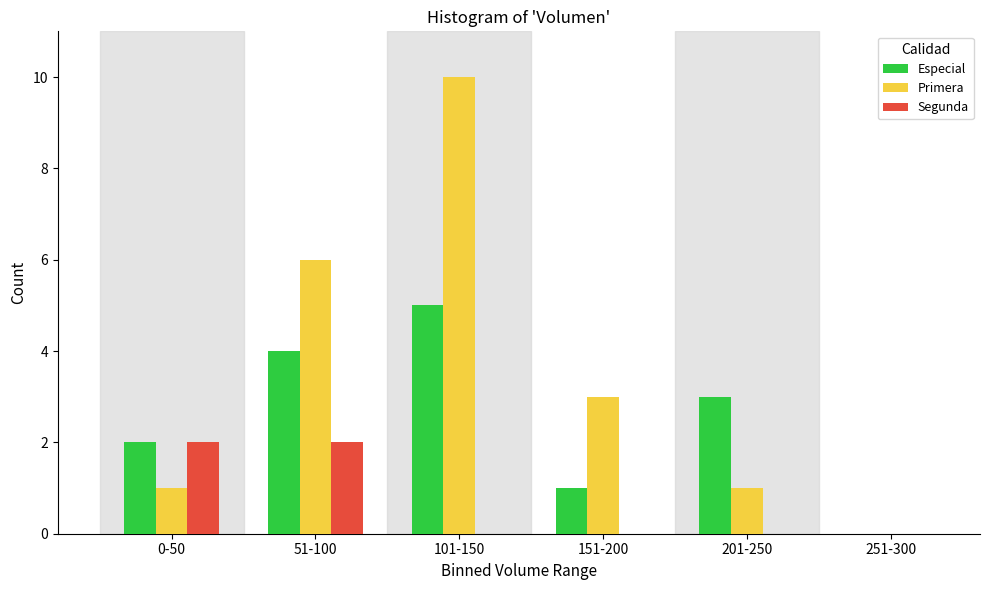

Reading left to right, transcribe all the data shown in this chart.

Especial: 0-50=2	51-100=4	101-150=5	151-200=1	201-250=3	251-300=0
Primera: 0-50=1	51-100=6	101-150=10	151-200=3	201-250=1	251-300=0
Segunda: 0-50=2	51-100=2	101-150=0	151-200=0	201-250=0	251-300=0